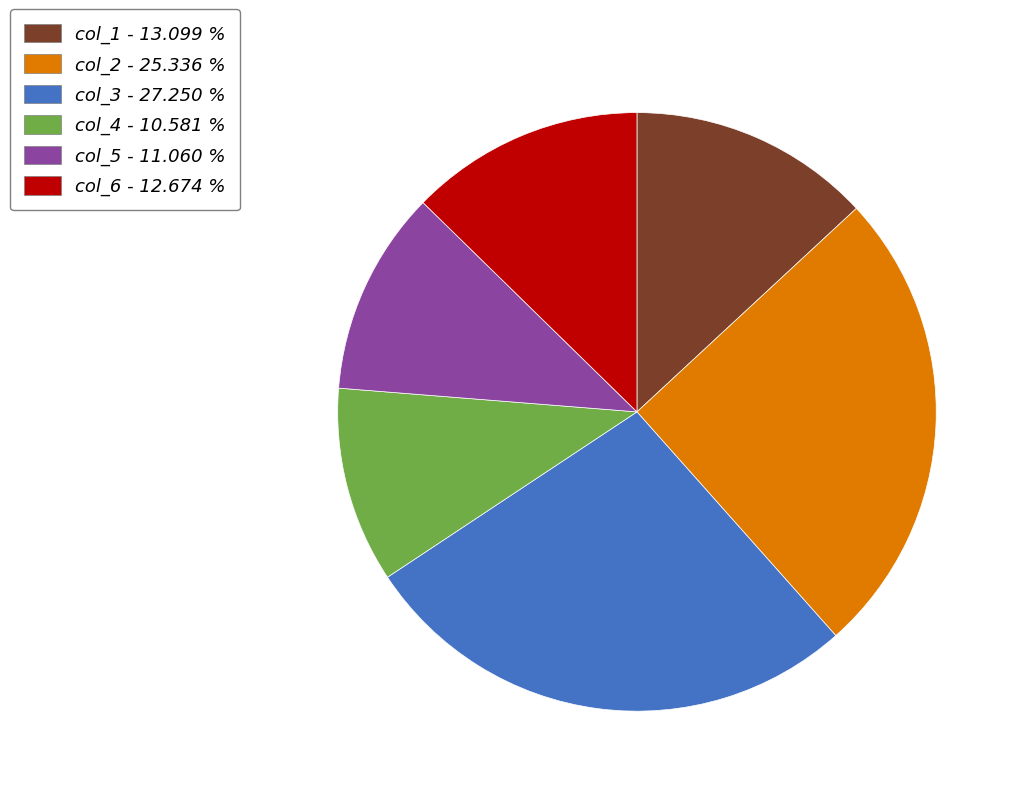

What is the ratio of the value at col_6 - 12.674 % to the value at col_1 - 13.099 %?

1.0